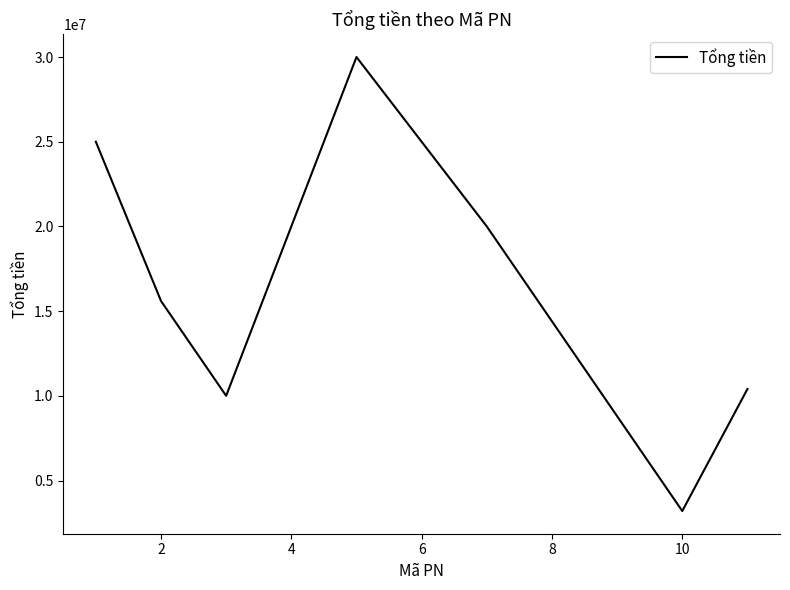

What is the minimum value shown in the chart?

3200000